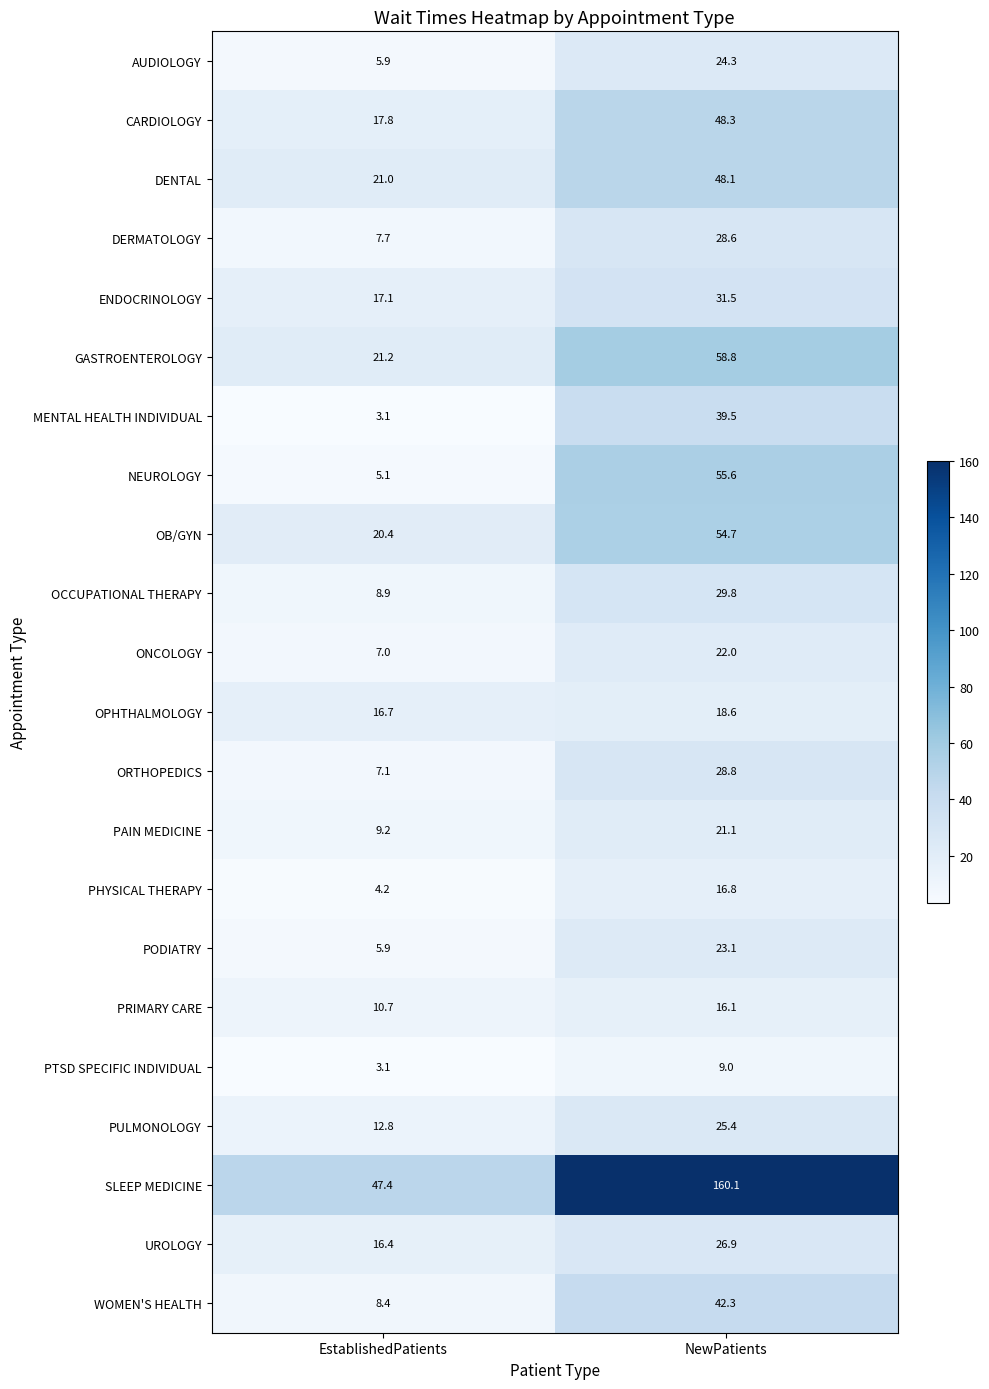

What is the sum of all DENTAL values?

69.1